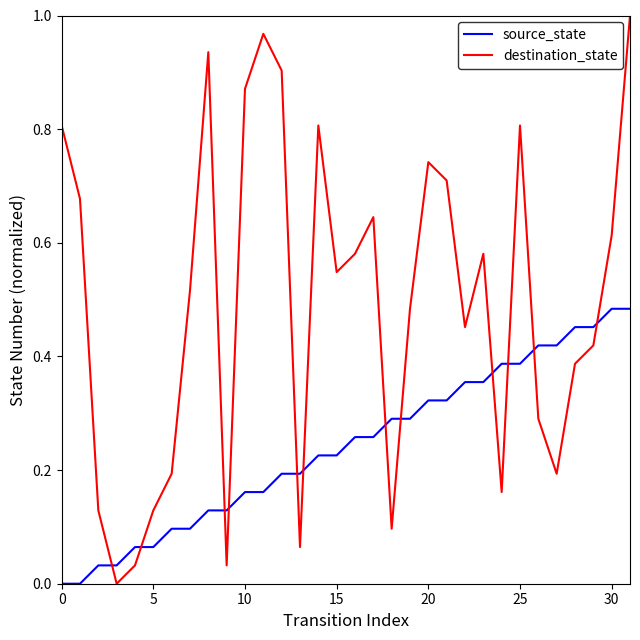

Which series has the largest total across all categories?

destination_state